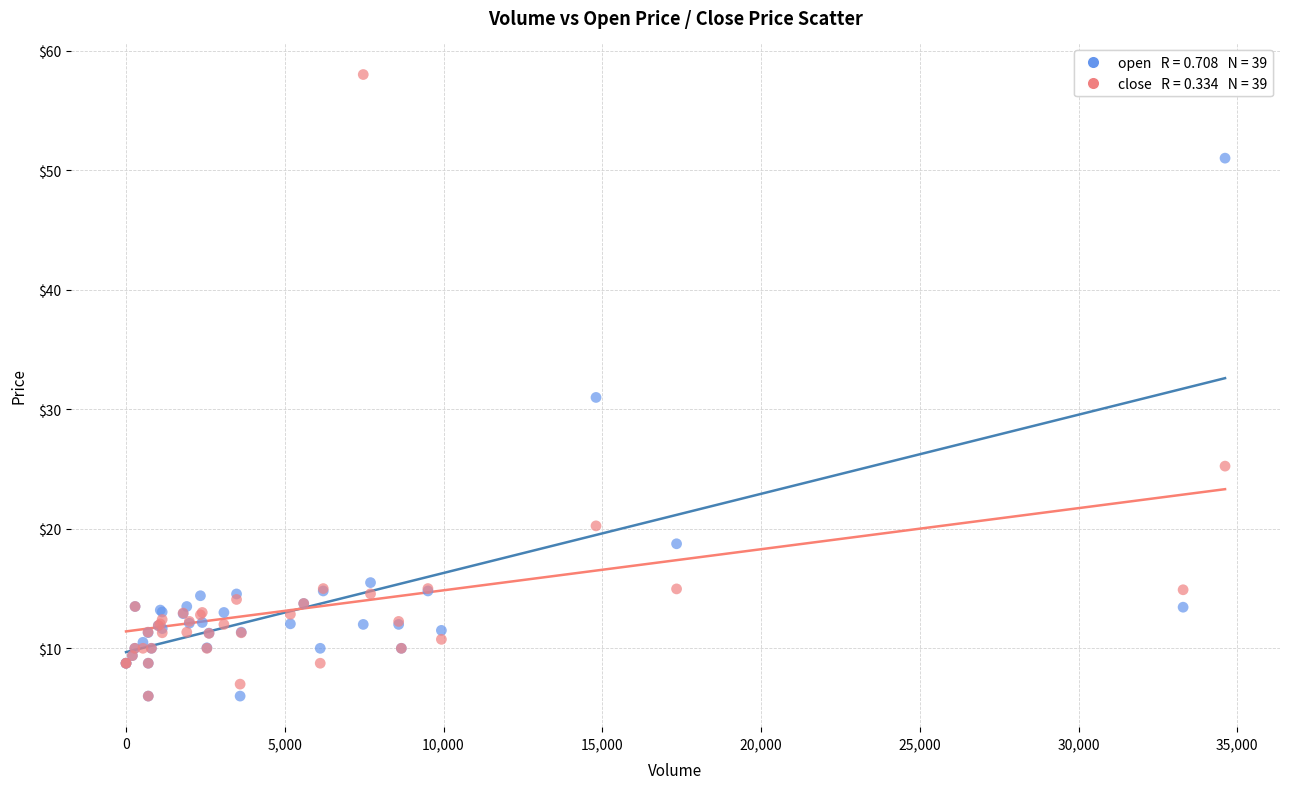

Across all series, what Y value is closest to 32?

31.0